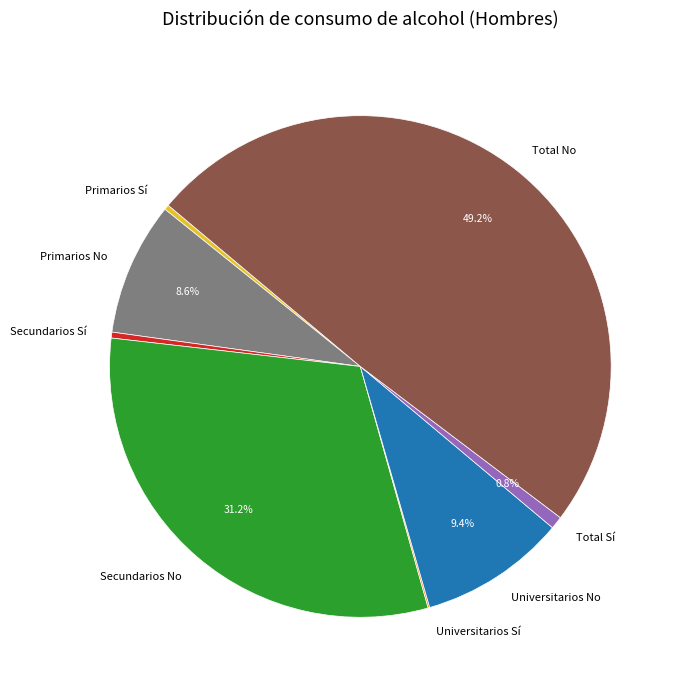

Between Primarios No and Secundarios No, which is larger?

Secundarios No